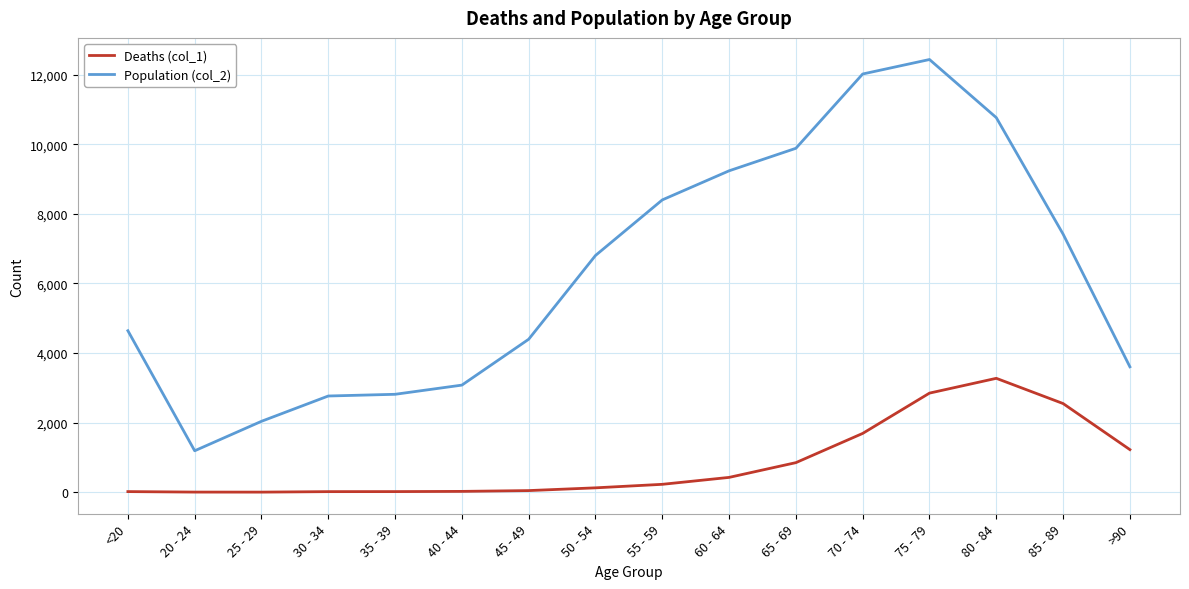

What value does the Population (col_2) series have at 60 - 64, to the nearest 10?

9240